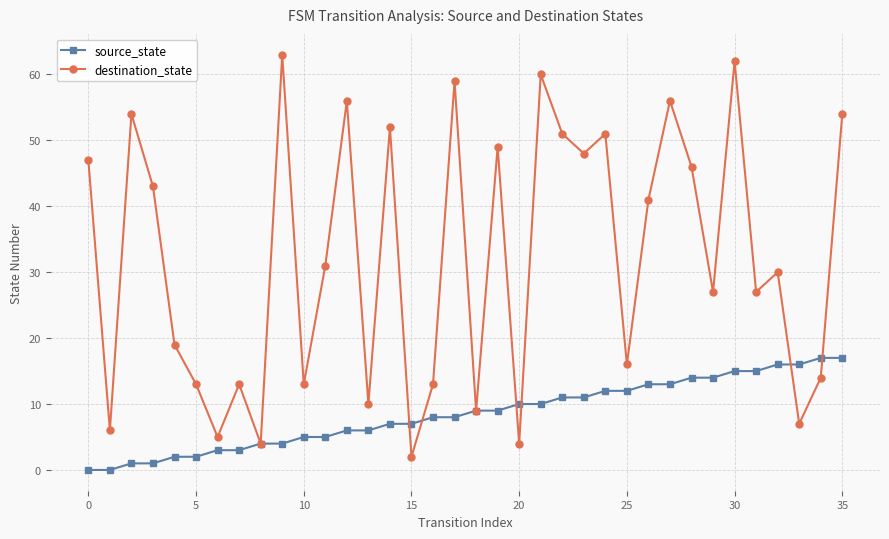

Rank the series by their maximum value, from highest to lowest.

destination_state, source_state